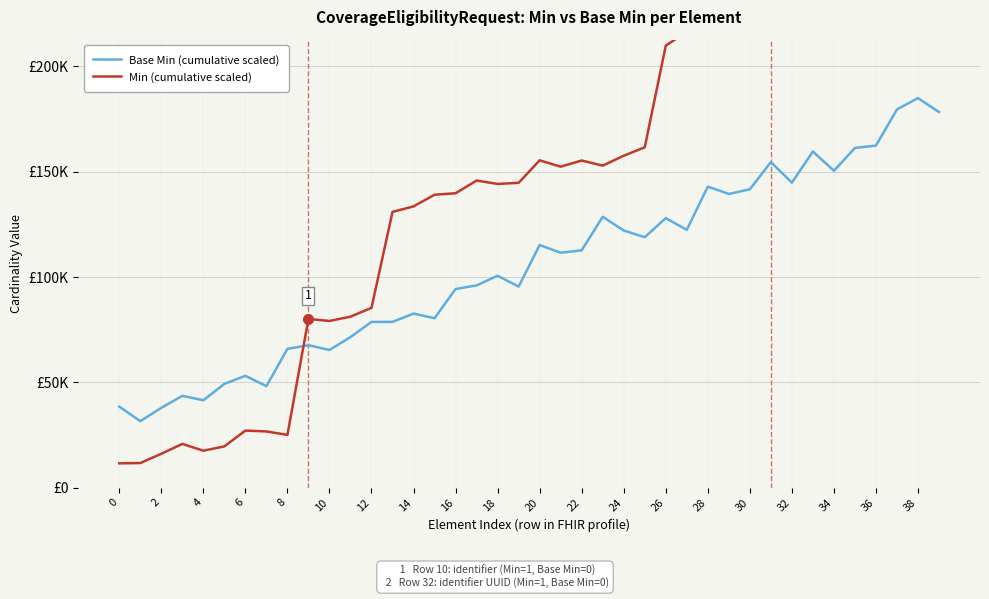

True or false: Min (cumulative scaled) and Base Min (cumulative scaled) intersect in this chart.

True